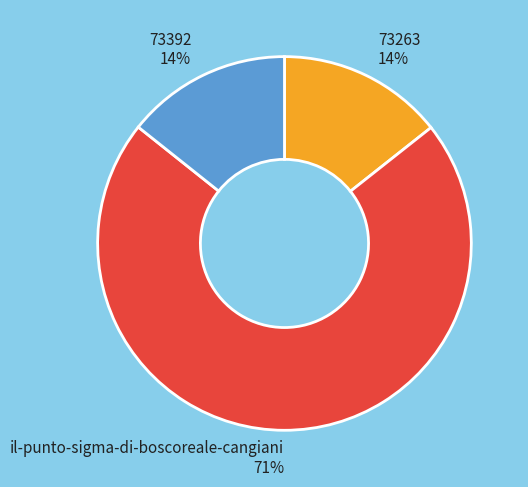

Which has a higher value, il-punto-sigma-di-boscoreale-cangiani or 73392?

il-punto-sigma-di-boscoreale-cangiani